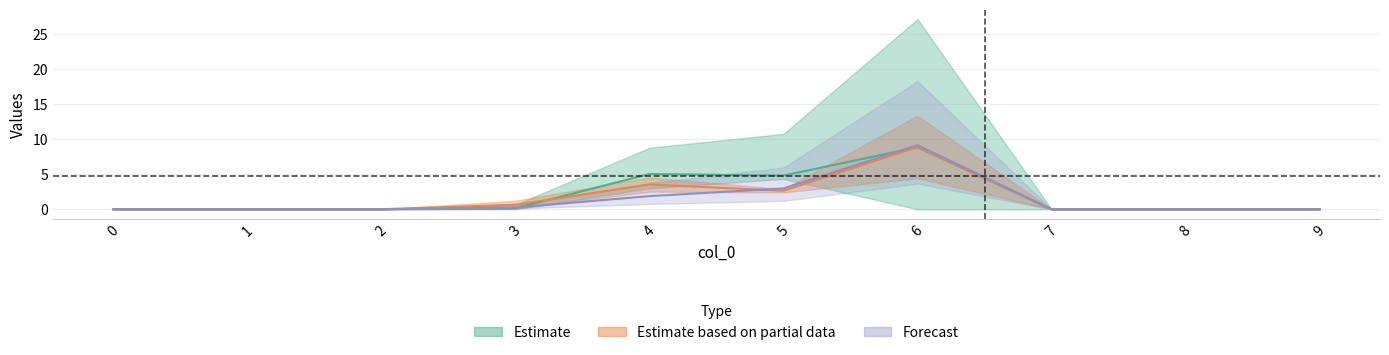

What is the value of the 1 point at the 4th from the left?

0.1